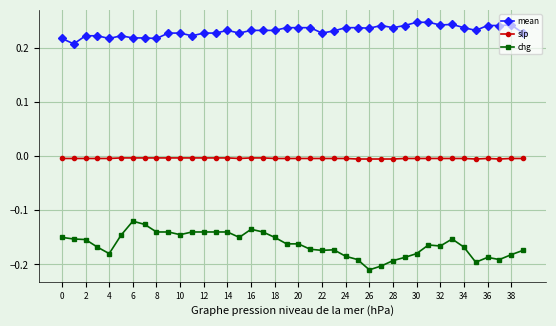

True or false: mean has more than 0 points higher than both neighbors.

True